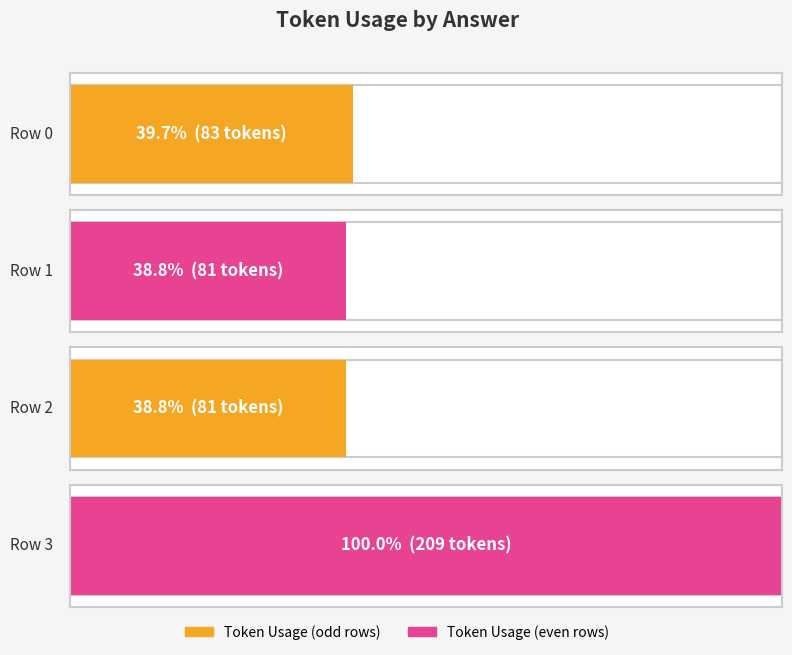

List the labels in order of value, largest first.

Row 3, Row 0, Row 1, Row 2